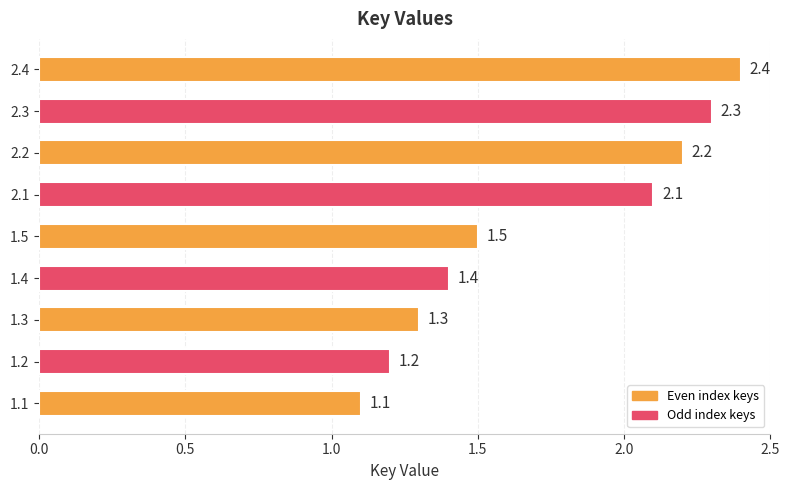

List the labels in order of value, smallest first.

1.1, 1.2, 1.3, 1.4, 1.5, 2.1, 2.2, 2.3, 2.4